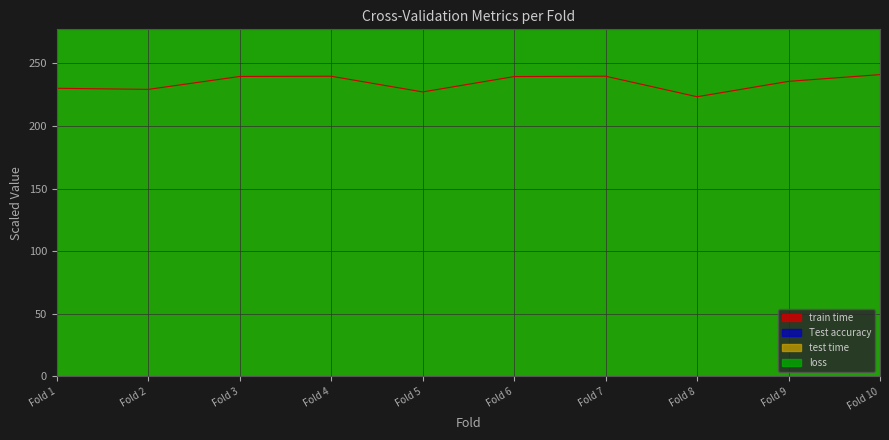

Reading left to right, transcribe all the data shown in this chart.

Test accuracy: 18118.3	17957.0	17526.9	17688.2	17903.2	17688.2	18172.0	17957.0	17311.8	17957.0
loss: 2331.4	1748.8	1069.8	1496.8	2896.7	3314.8	4412.8	1969.5	7483.6	1845.6
train time: 230.0	229.1	239.4	239.6	227.1	239.4	239.6	223.3	235.5	240.9
test time: 12849.0	12796.6	12884.6	12702.0	13155.9	12584.8	13152.8	12982.2	12953.7	12564.7